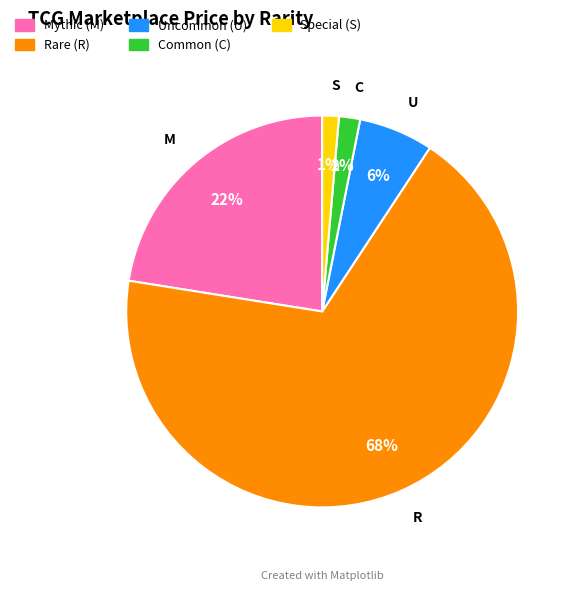

To the nearest percent, what is the average slice percentage?

20%